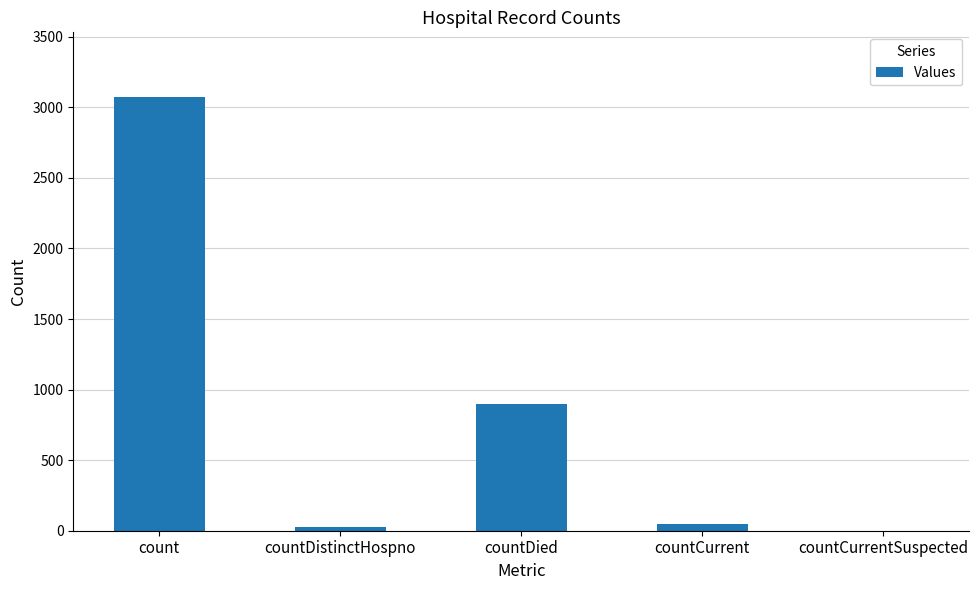

Count the number of data series in this chart.

1